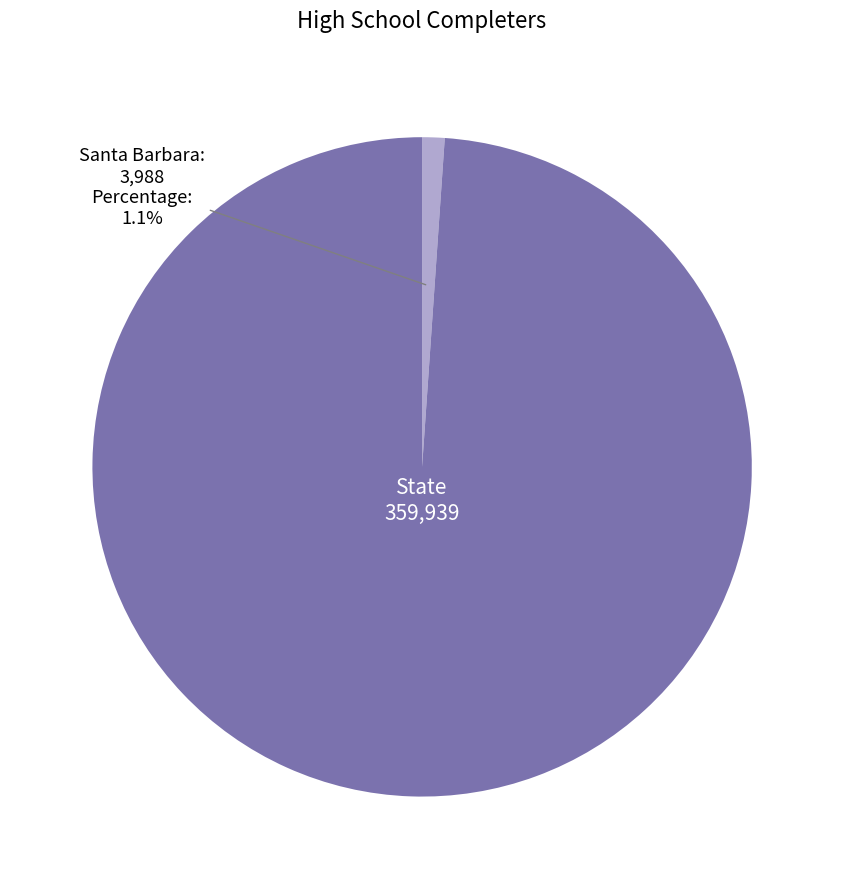

Does any single category account for the majority?

Yes